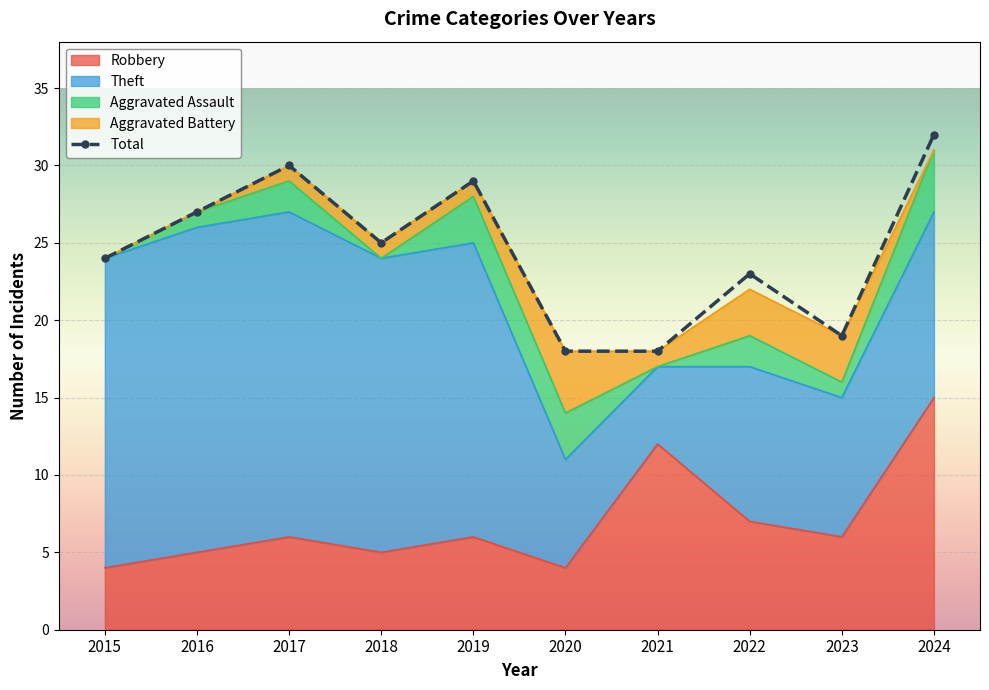

At how many categories does at least one series exceed 3?

10